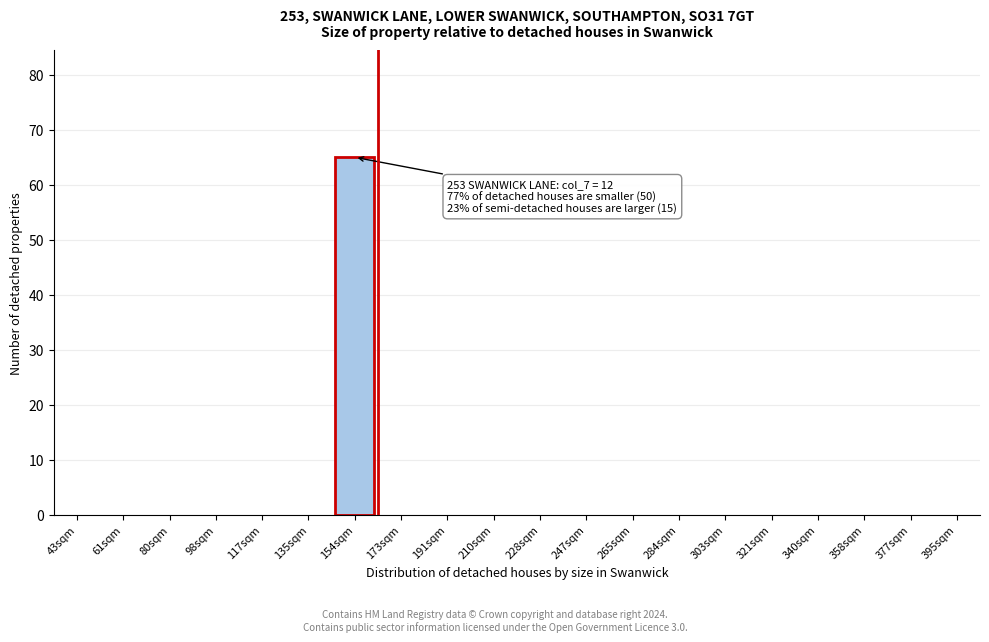

Reading left to right, list all the values displayed in this chart.

43sqm=0	61sqm=0	80sqm=0	98sqm=0	117sqm=0	135sqm=0	154sqm=65	173sqm=0	191sqm=0	210sqm=0	228sqm=0	247sqm=0	265sqm=0	284sqm=0	303sqm=0	321sqm=0	340sqm=0	358sqm=0	377sqm=0	395sqm=0